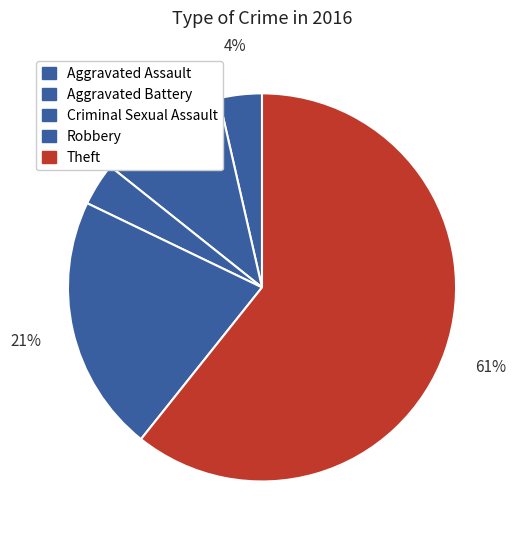

Count the number of slices in the pie.

5